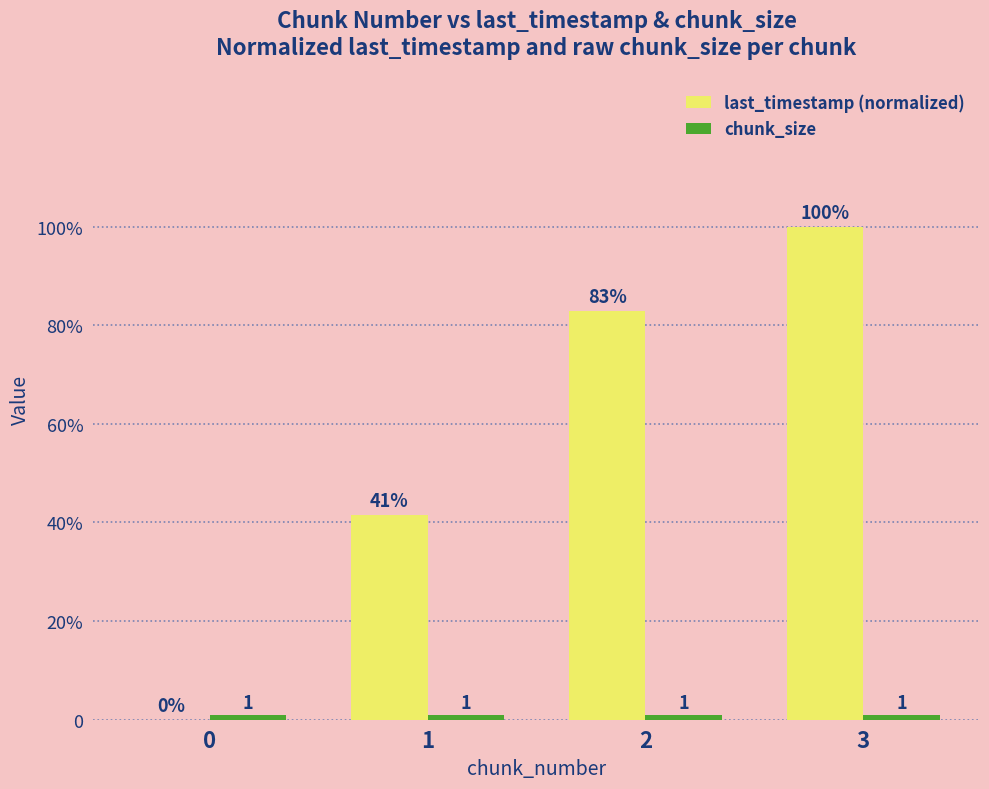

List the series in order of their peak value, lowest first.

chunk_size, last_timestamp (normalized)